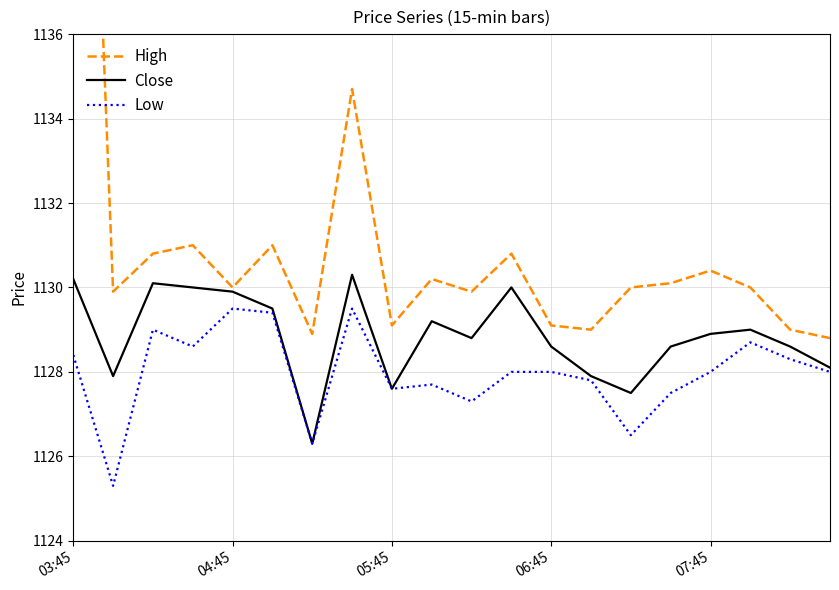

What is the highest value of the Low series?

1129.5